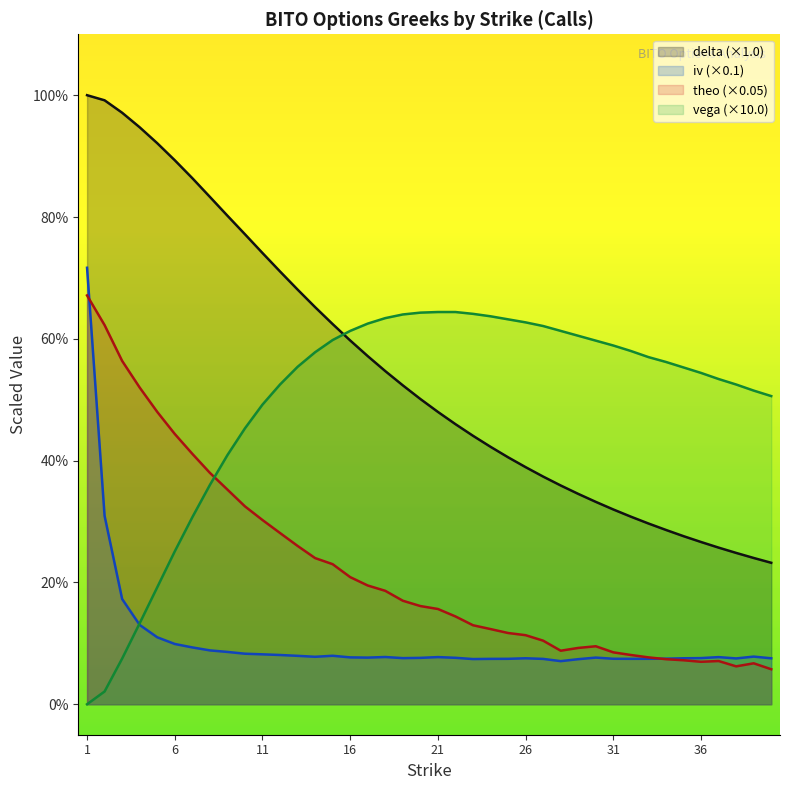

Does the chart display data point markers on the line(s)?

No